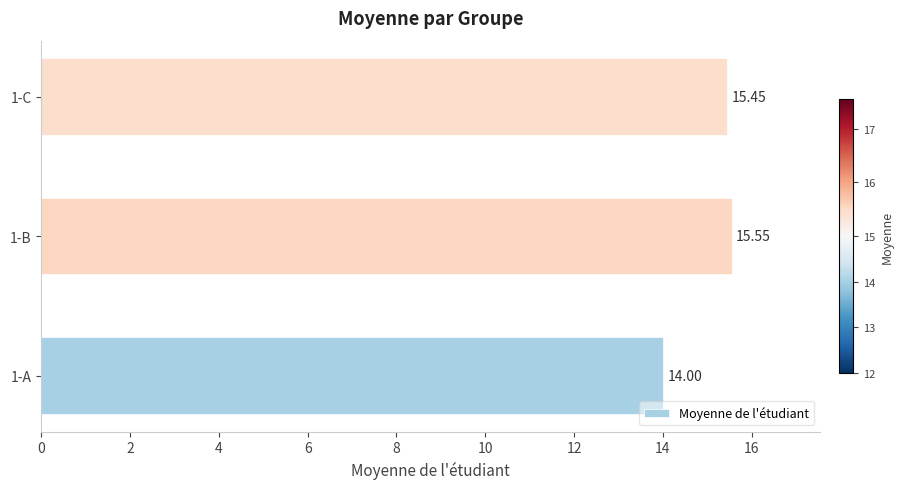

How many values are below 15?

1